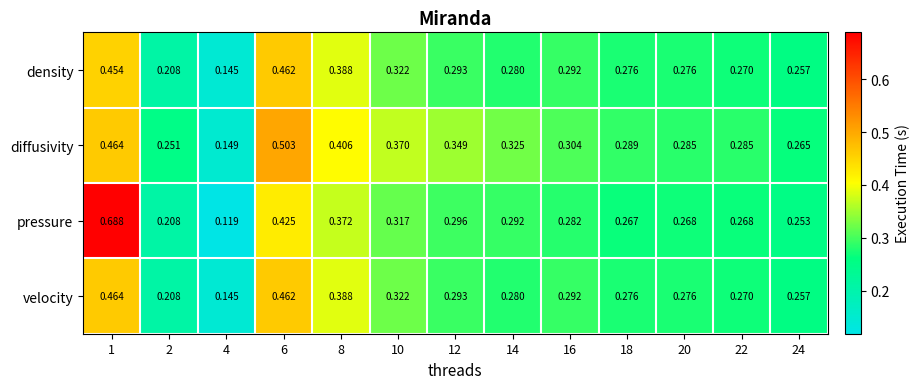

Which series has the widest spread of values?

pressure